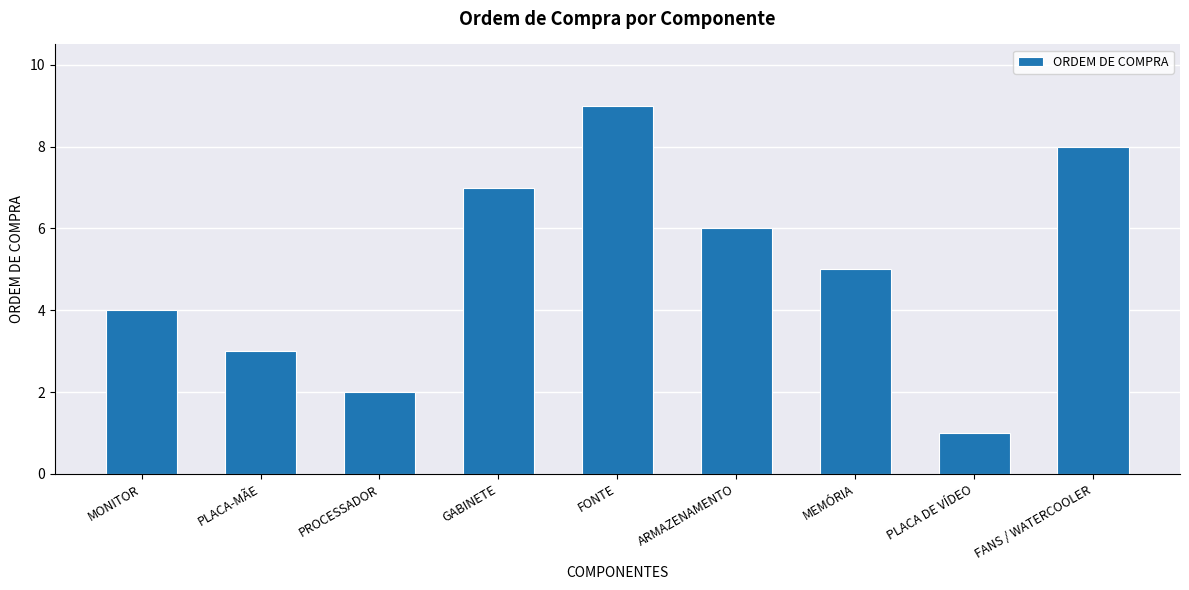

What is the value of the 1st bar from the left?

4